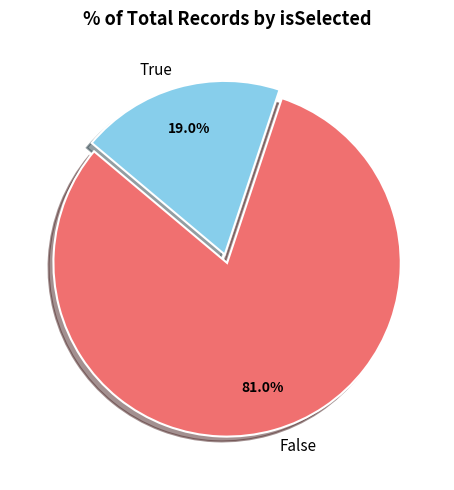

Rank the categories by value from highest to lowest.

False, True